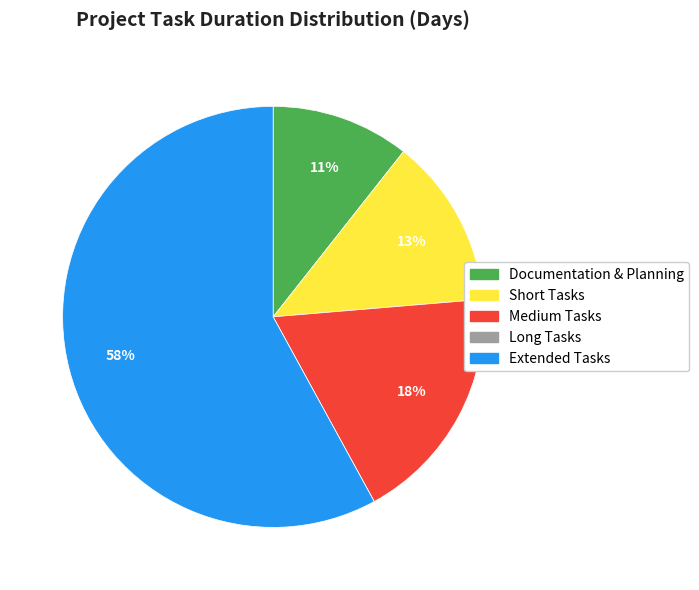

Is there any slice that represents more than half of the pie?

Yes